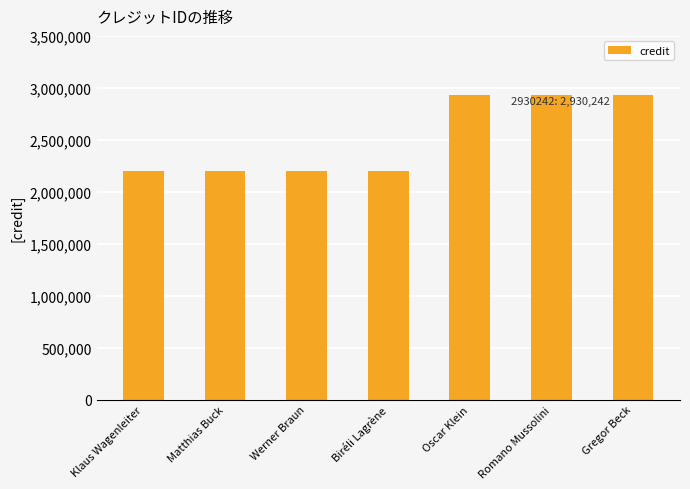

What is the sum of all values?

17604570